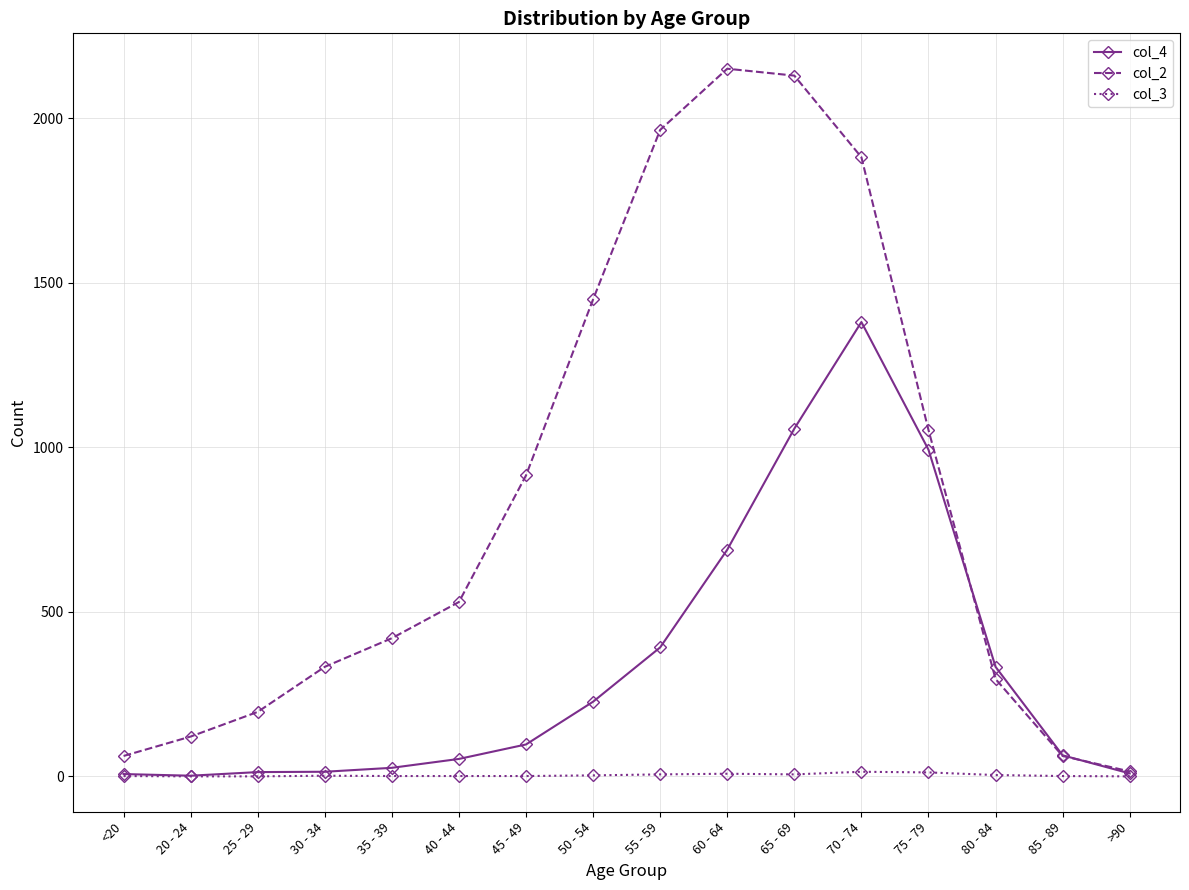

What are all the series names shown in the legend?

col_4, col_2, col_3